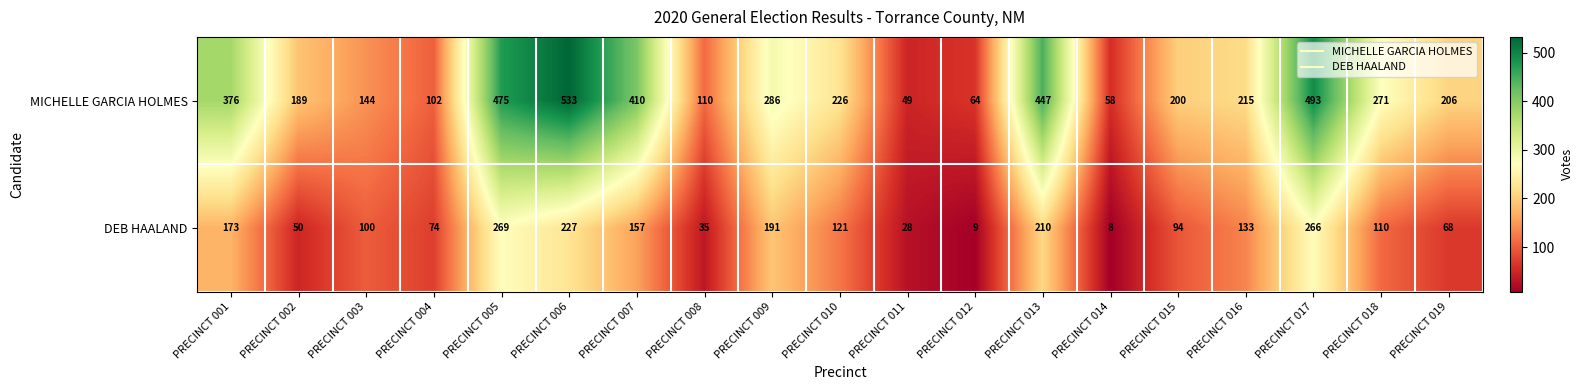

Rank the series by their average value, from lowest to highest.

DEB HAALAND, MICHELLE GARCIA HOLMES